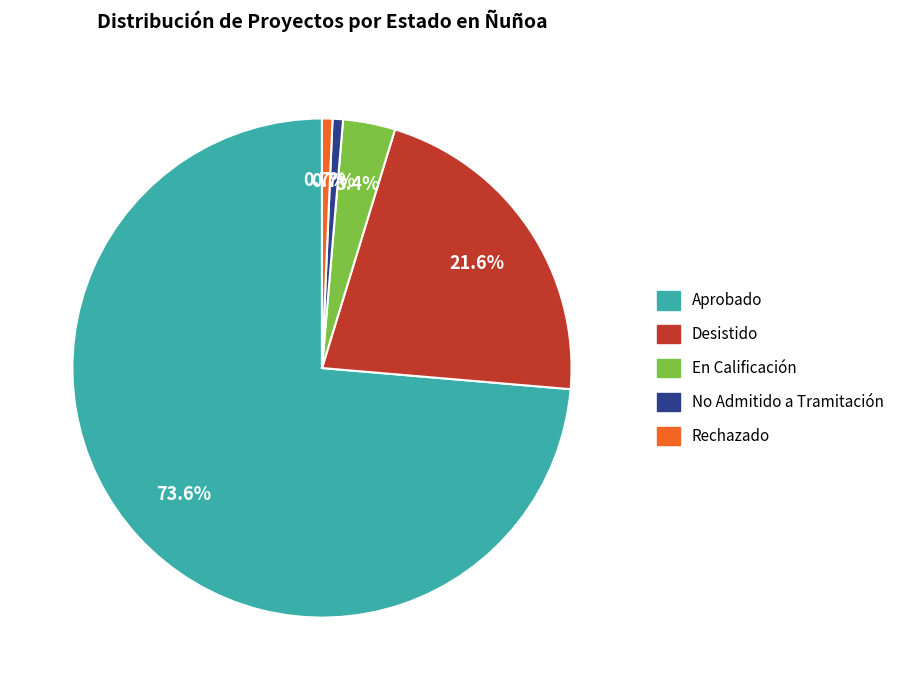

Does any single category account for the majority?

Yes